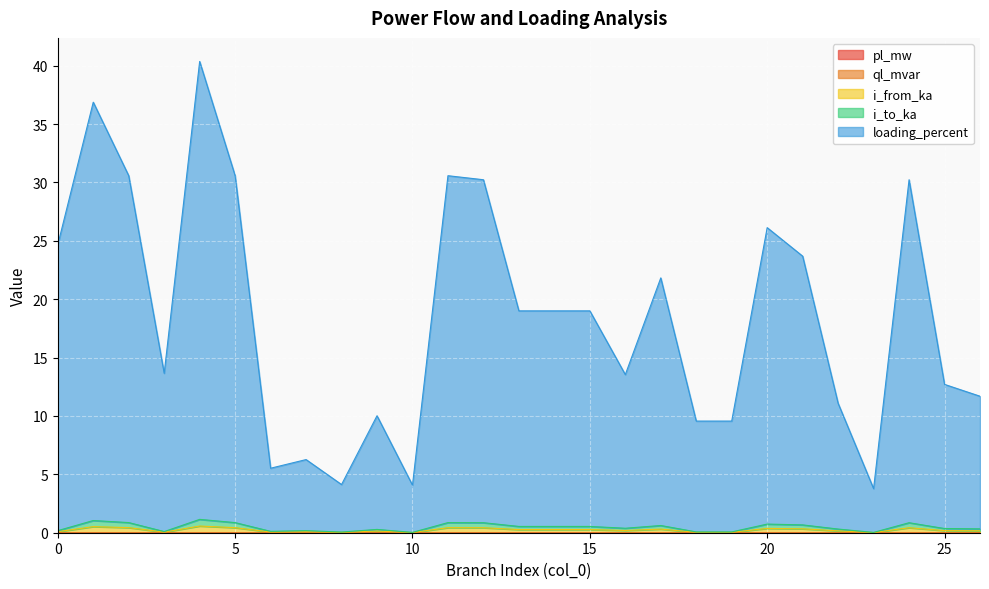

Reading left to right, transcribe all the data shown in this chart.

pl_mw: 0=0.0	1=0.0	2=0.0	3=0.0	4=0.0	5=0.0	6=0.0	7=0.0	8=0.0	9=0.0	10=0.0	11=0.0	12=0.0	13=0.0	14=0.0	15=0.0	16=0.0	17=0.0	18=0.0	19=0.0	20=0.0	21=0.0	22=0.0	23=0.0	24=0.0	25=0.0	26=0.0
ql_mvar: 0=0.0	1=0.0	2=0.0	3=0.0	4=0.0	5=0.0	6=0.0	7=0.0	8=0.0	9=0.0	10=0.0	11=0.0	12=0.0	13=0.0	14=0.0	15=0.0	16=0.0	17=0.0	18=0.0	19=0.0	20=0.0	21=0.0	22=0.0	23=0.0	24=0.0	25=0.0	26=0.0
i_from_ka: 0=0.2	1=1.0	2=0.9	3=0.1	4=1.1	5=0.9	6=0.1	7=0.2	8=0.1	9=0.3	10=0.0	11=0.9	12=0.9	13=0.5	14=0.5	15=0.5	16=0.4	17=0.6	18=0.1	19=0.1	20=0.7	21=0.7	22=0.3	23=0.0	24=0.9	25=0.4	26=0.3
i_to_ka: 0=0.1	1=0.5	2=0.4	3=0.0	4=0.6	5=0.4	6=0.1	7=0.1	8=0.0	9=0.1	10=0.0	11=0.4	12=0.4	13=0.3	14=0.3	15=0.3	16=0.2	17=0.3	18=0.0	19=0.0	20=0.4	21=0.3	22=0.2	23=0.0	24=0.4	25=0.2	26=0.2
loading_percent: 0=24.7	1=36.9	2=30.6	3=13.7	4=40.4	5=30.6	6=5.5	7=6.3	8=4.1	9=10.0	10=4.1	11=30.6	12=30.2	13=19.0	14=19.0	15=19.0	16=13.5	17=21.8	18=9.6	19=9.6	20=26.1	21=23.7	22=11.1	23=3.8	24=30.2	25=12.7	26=11.7